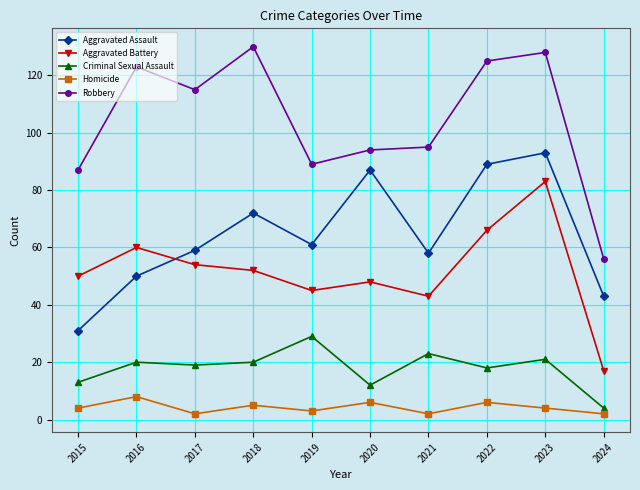

Reading left to right, transcribe all the data shown in this chart.

Aggravated Assault: 31	50	59	72	61	87	58	89	93	43
Aggravated Battery: 50	60	54	52	45	48	43	66	83	17
Criminal Sexual Assault: 13	20	19	20	29	12	23	18	21	4
Homicide: 4	8	2	5	3	6	2	6	4	2
Robbery: 87	123	115	130	89	94	95	125	128	56